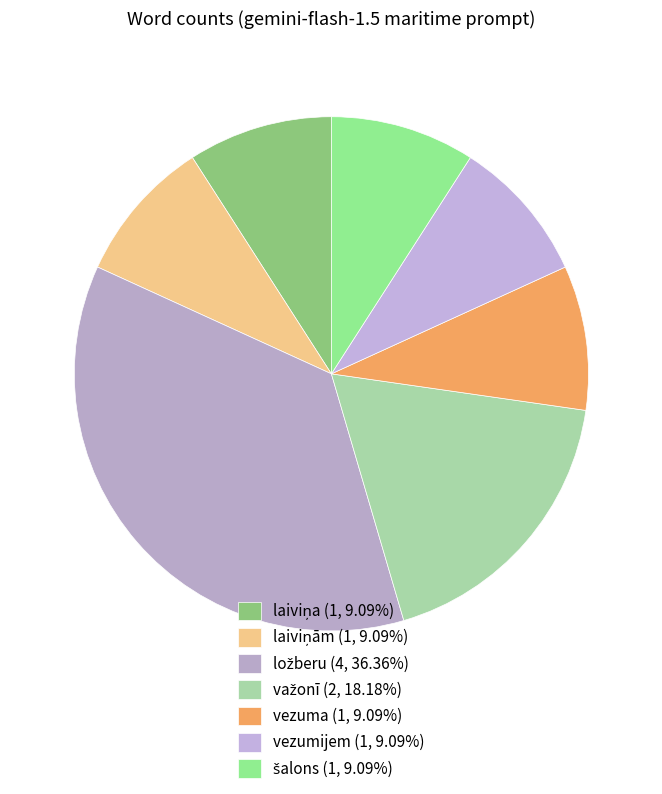

Which slice is the largest?

ložberu